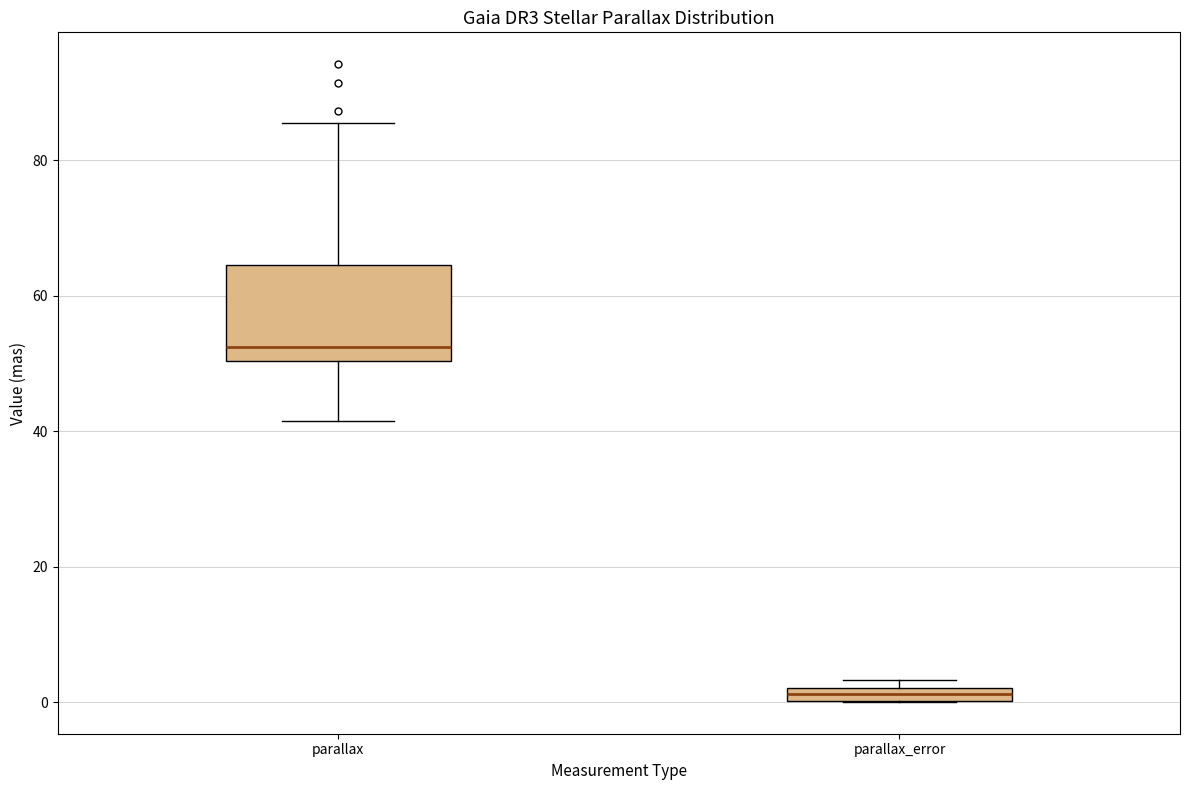

Where does the median line of the box for parallax sit on the y-axis? The values are not printed on the chart, so give them approximately, as read against the axis.

52